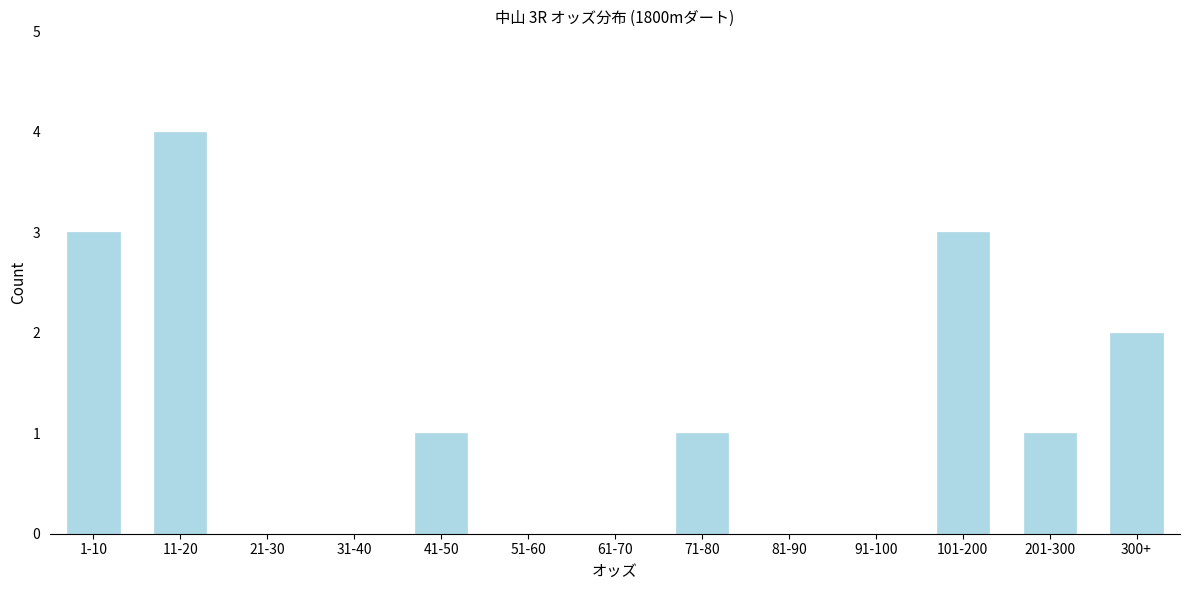

Reading left to right, transcribe all the data shown in this chart.

1-10=3	11-20=4	21-30=0	31-40=0	41-50=1	51-60=0	61-70=0	71-80=1	81-90=0	91-100=0	101-200=3	201-300=1	300+=2